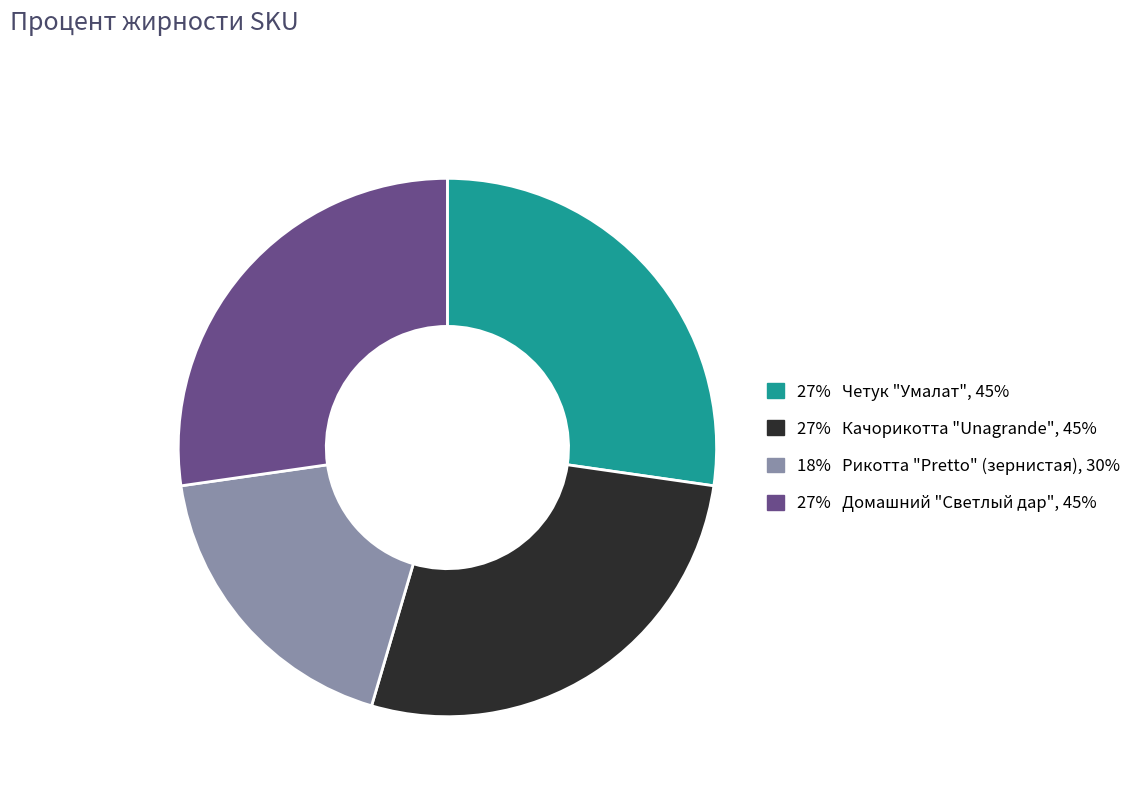

Does any single category account for the majority?

No